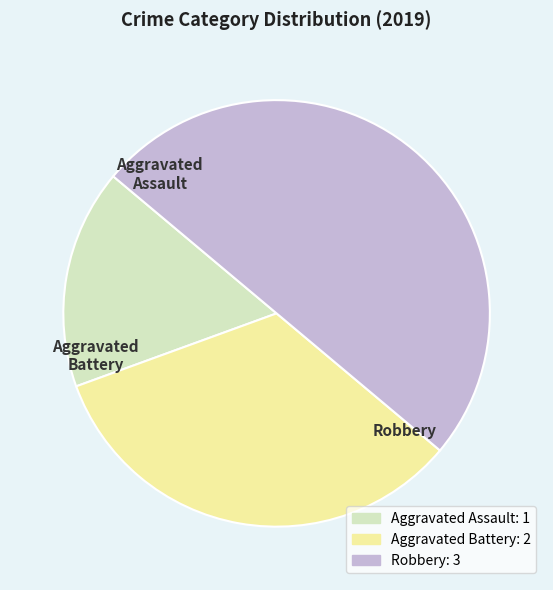

What is the largest slice in the pie chart?

Robbery